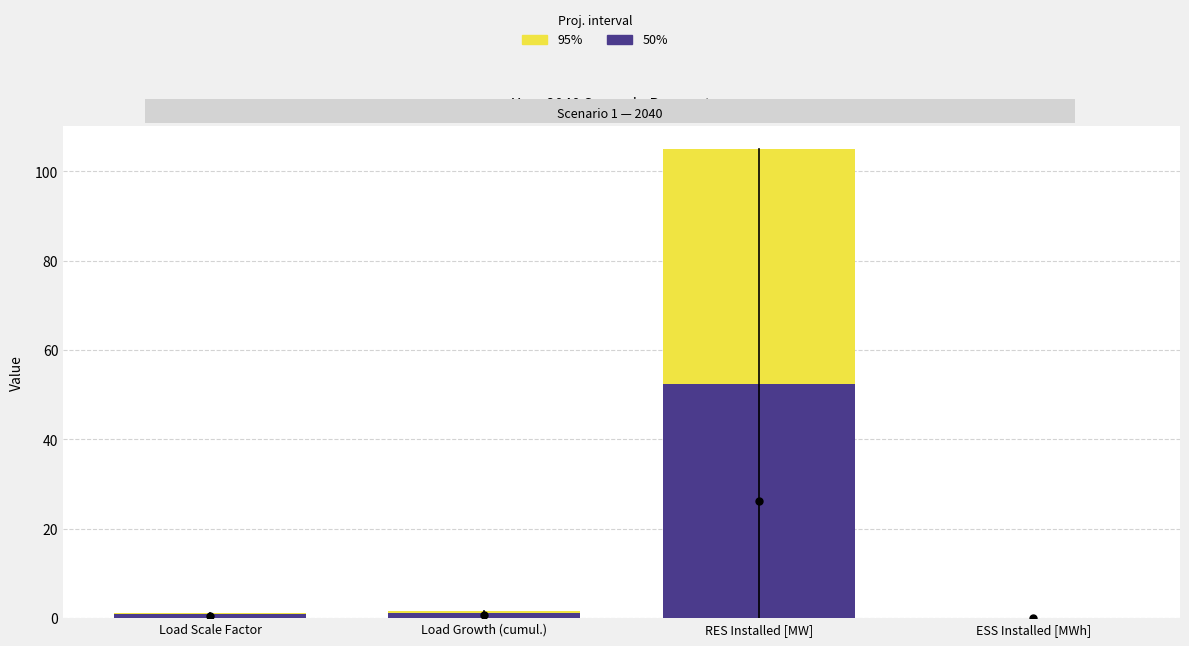

At which label is 50% closest to 26?

Load Growth (cumul.)